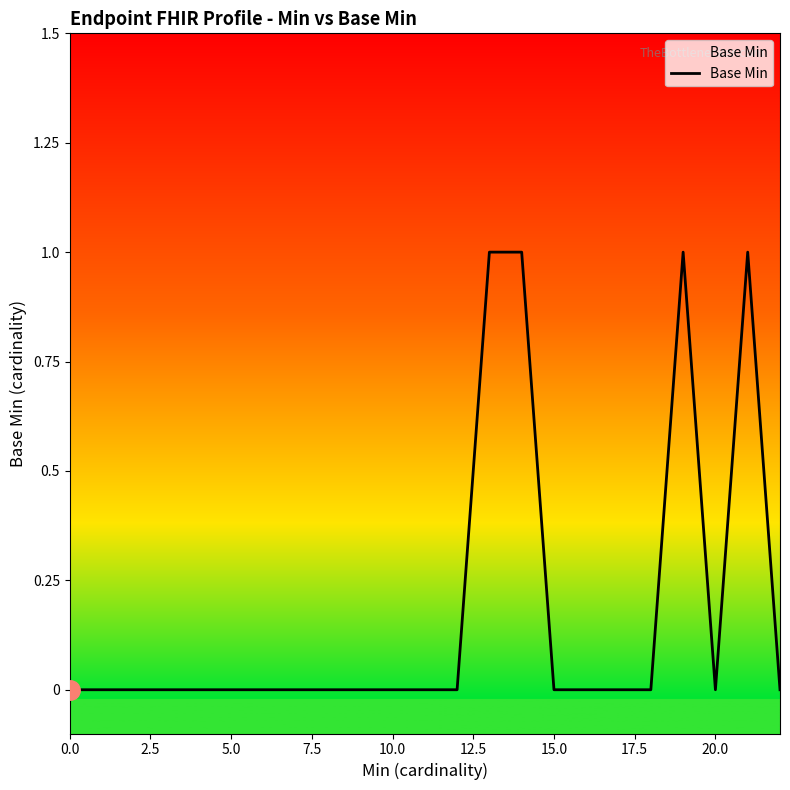

What is the sum of all values?

4